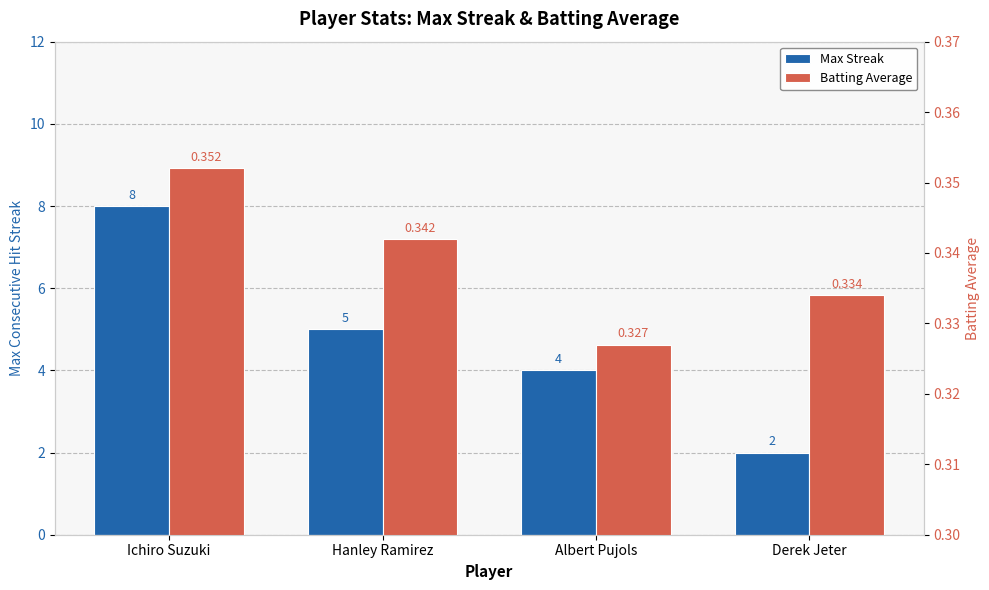

At how many categories does at least one series exceed 6?

1